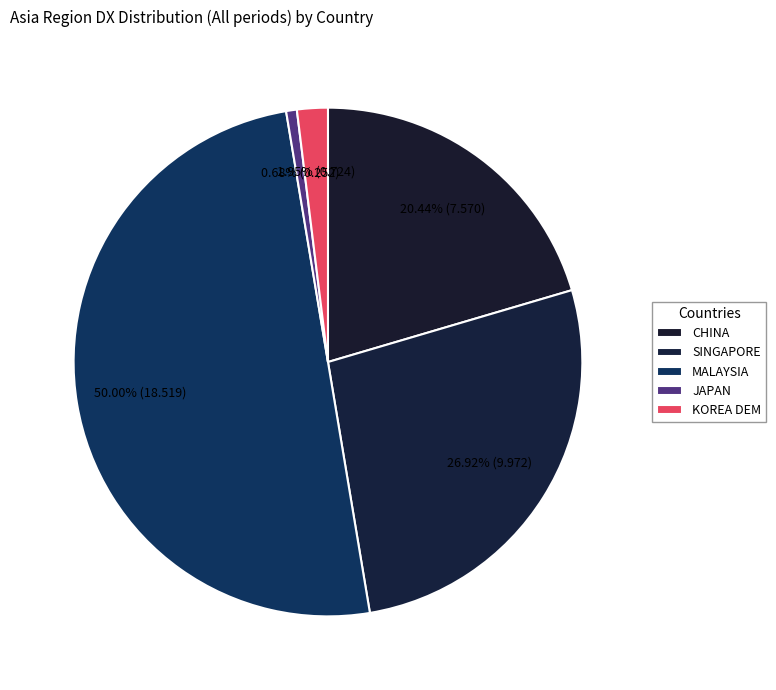

How many segments does this pie chart have?

5